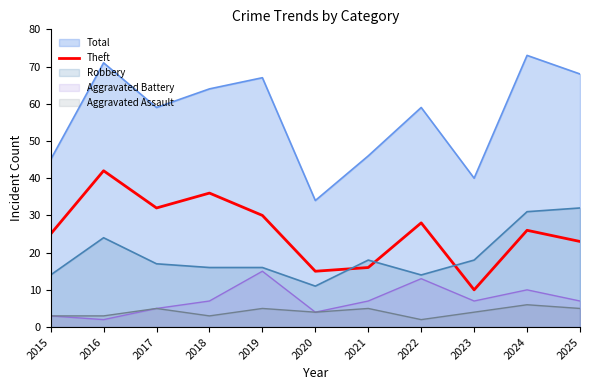

What is the smallest value displayed?

2